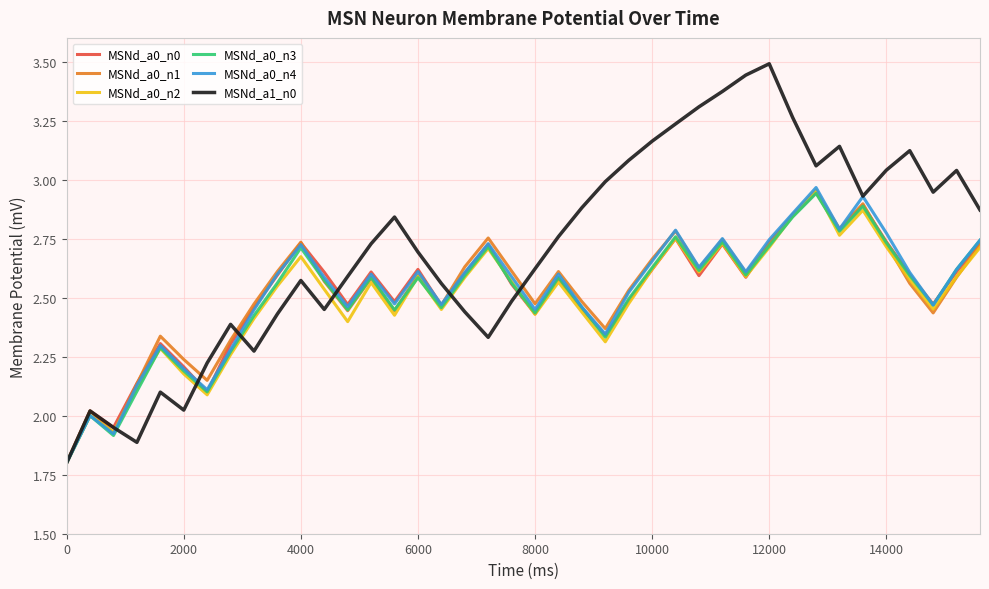

What are all the series names shown in the legend?

MSNd_a0_n0, MSNd_a0_n1, MSNd_a0_n2, MSNd_a0_n3, MSNd_a0_n4, MSNd_a1_n0